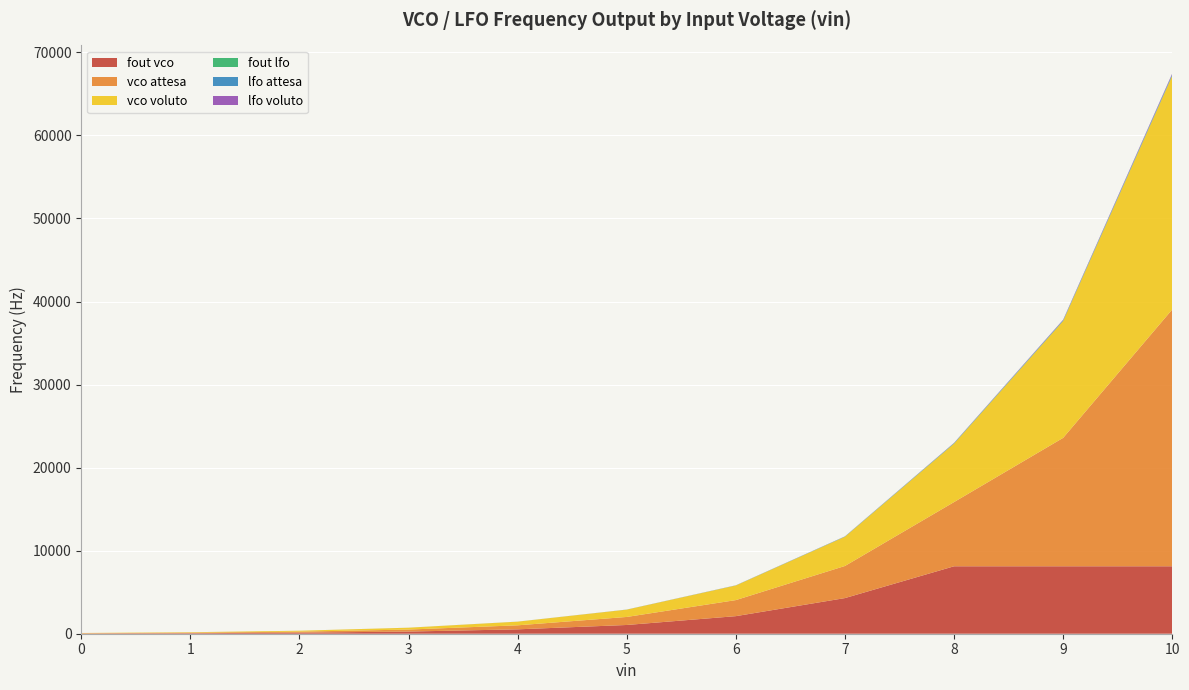

Reading left to right, list all the values displayed in this chart.

fout vco: 0=30.2	1=62.6	2=129.4	3=261.2	4=528.5	5=1053.0	6=2116.0	7=4292.0	8=8121.0	9=8121.0	10=8121.0
vco attesa: 0=30.2	1=60.4	2=120.8	3=241.6	4=483.2	5=966.4	6=1932.8	7=3865.6	8=7731.2	9=15462.4	10=30924.8
vco voluto: 0=27.5	1=55.0	2=110.0	3=220.0	4=440.0	5=880.0	6=1760.0	7=3520.0	8=7040.0	9=14080.0	10=28160.0
fout lfo: 0=0.1	1=0.2	2=0.5	3=1.1	4=2.1	5=4.2	6=8.3	7=16.8	8=31.7	9=31.7	10=31.7
lfo attesa: 0=0.1	1=0.2	2=0.5	3=0.9	4=1.9	5=3.8	6=7.5	7=15.1	8=30.2	9=60.4	10=120.8
lfo voluto: 0=0.1	1=0.2	2=0.4	3=0.9	4=1.7	5=3.4	6=6.9	7=13.8	8=27.5	9=55.0	10=110.0